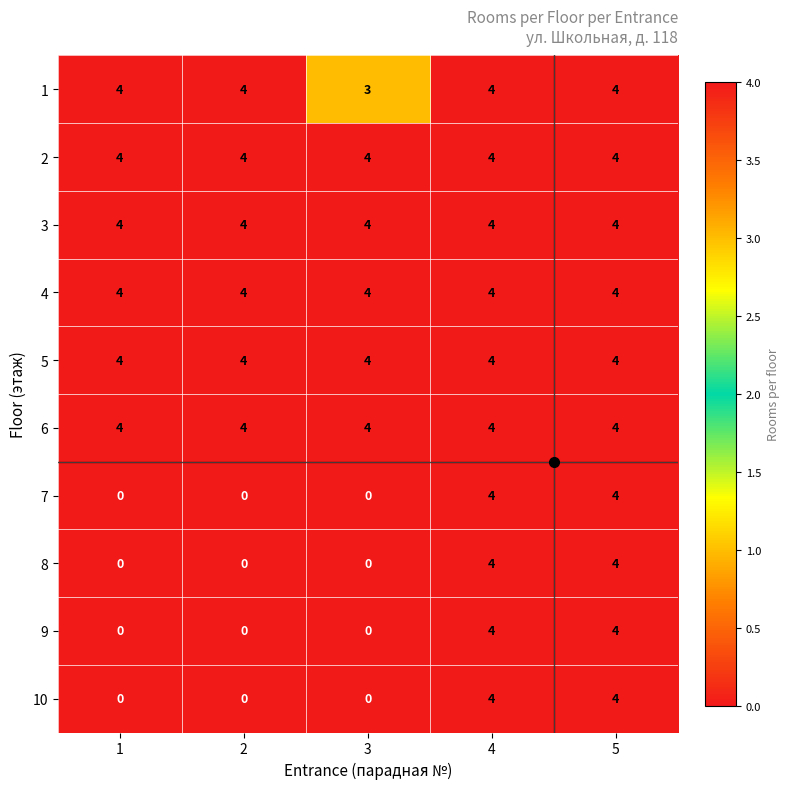

What is the sum of the 2 values at 4 and 2?

8